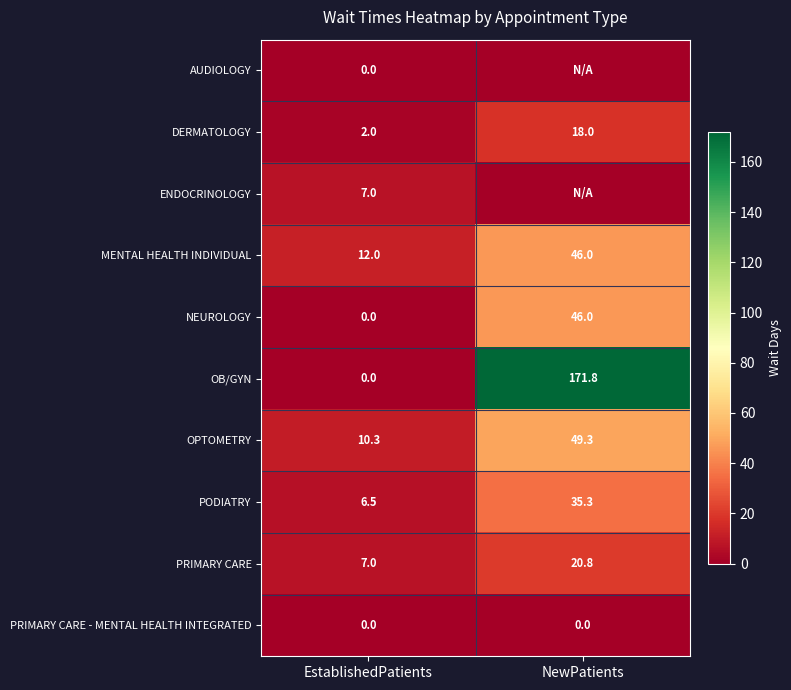

What is the average value of the OB/GYN series?

85.9